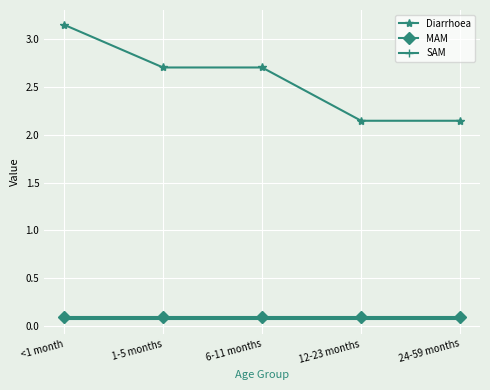

Between <1 month and 12-23 months, which series saw the biggest shift?

Diarrhoea